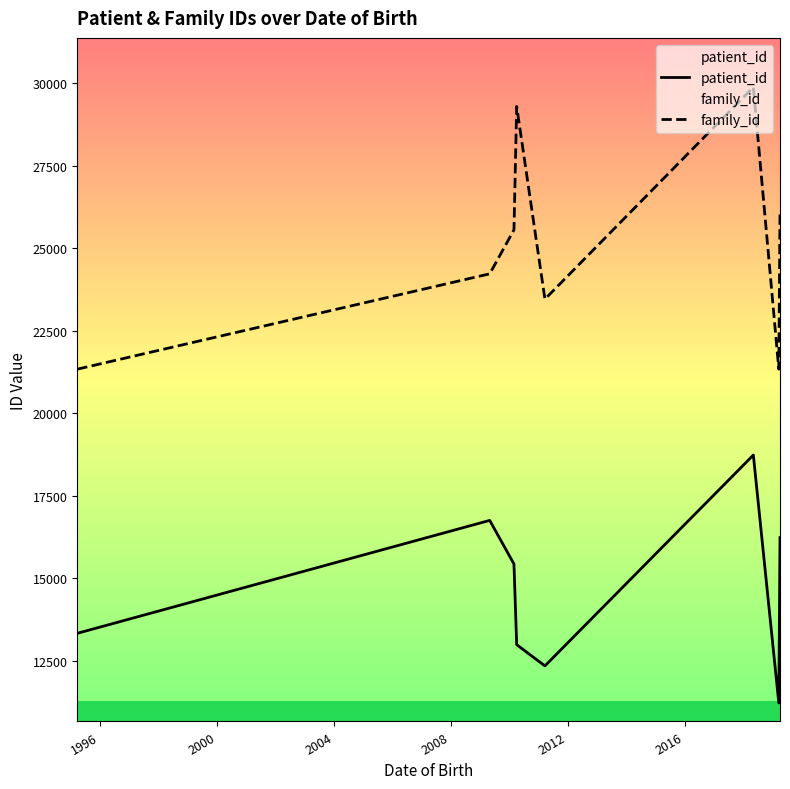

At how many categories does at least one series exceed 25013?

4